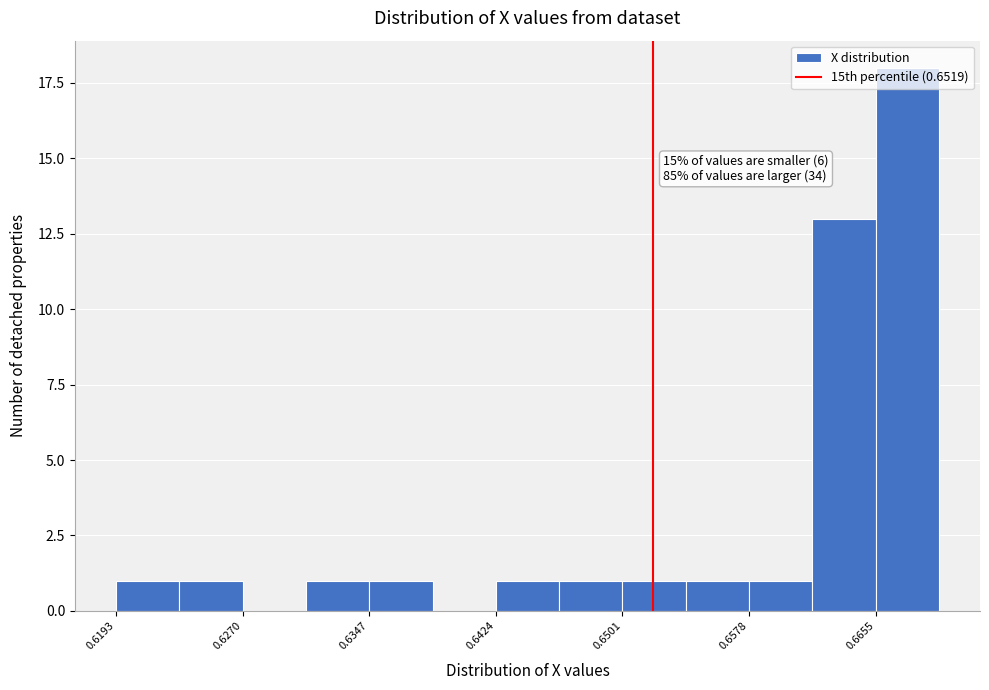

Read against the x-axis, roughly where is the centre of the tallest bar?

0.667